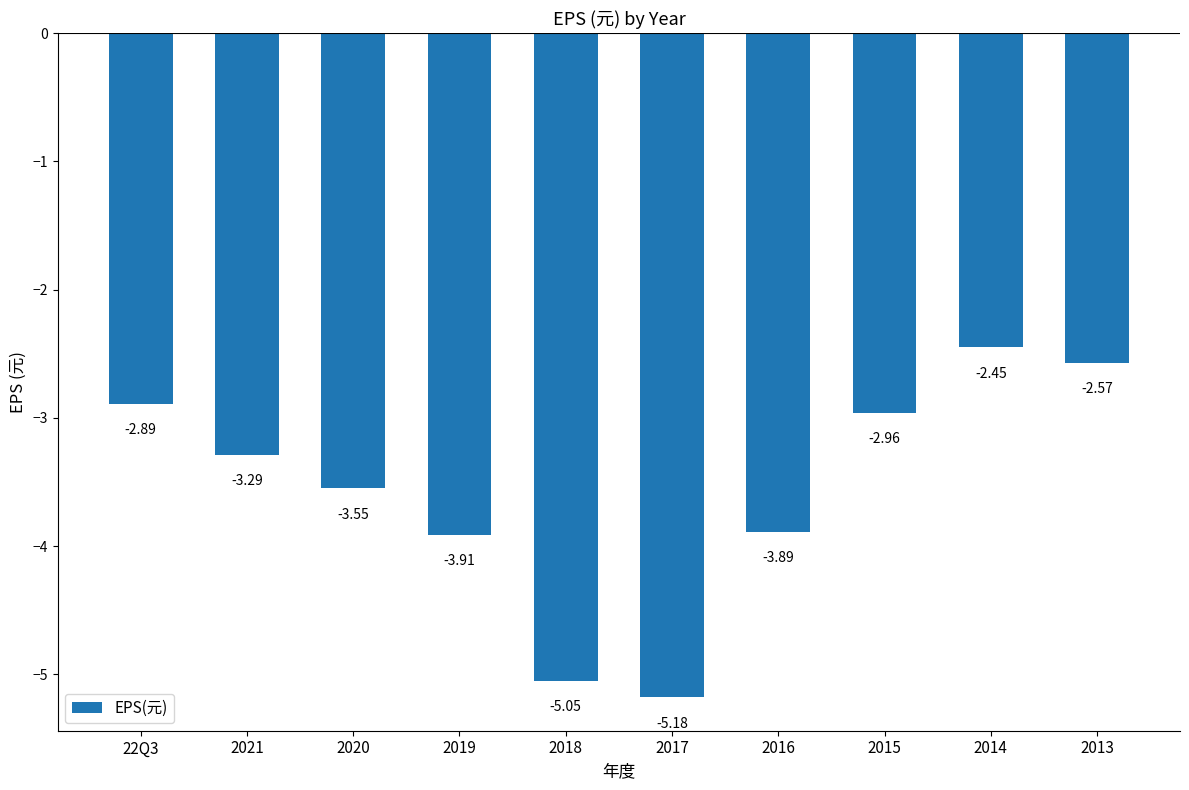

What is the value of the 7th bar from the left?

-3.9